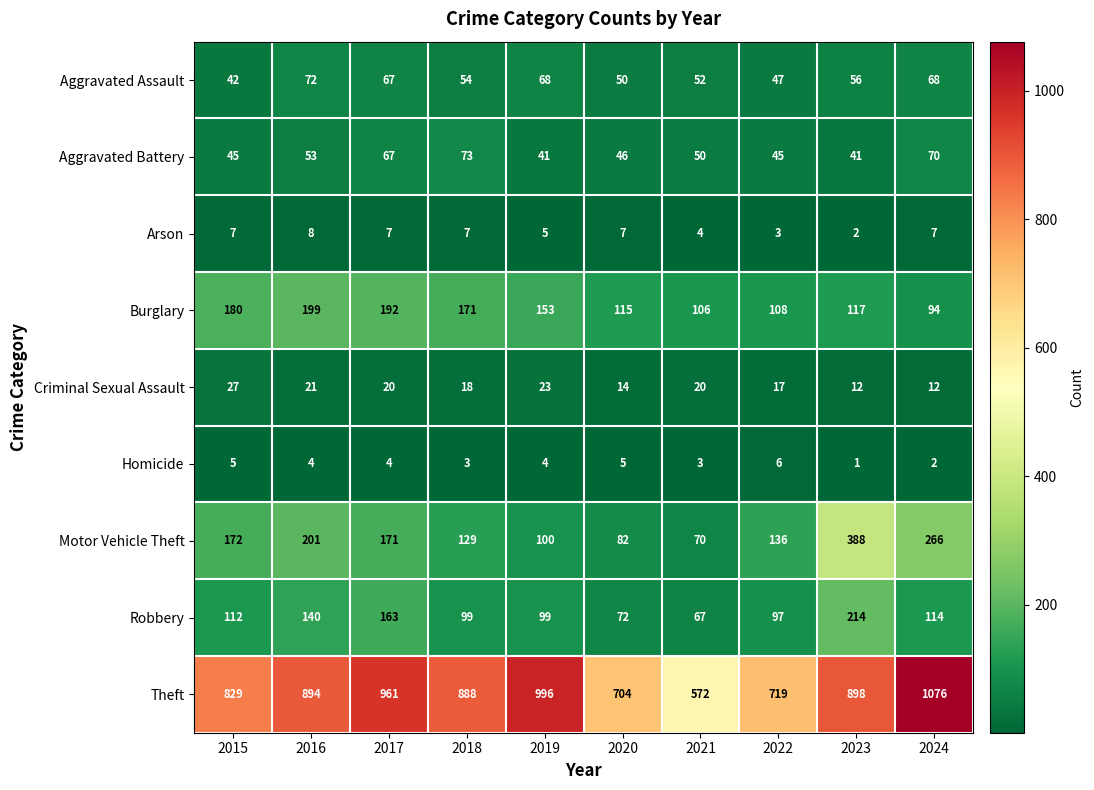

The value of Aggravated Assault at 2021 is 81. True or false?

False